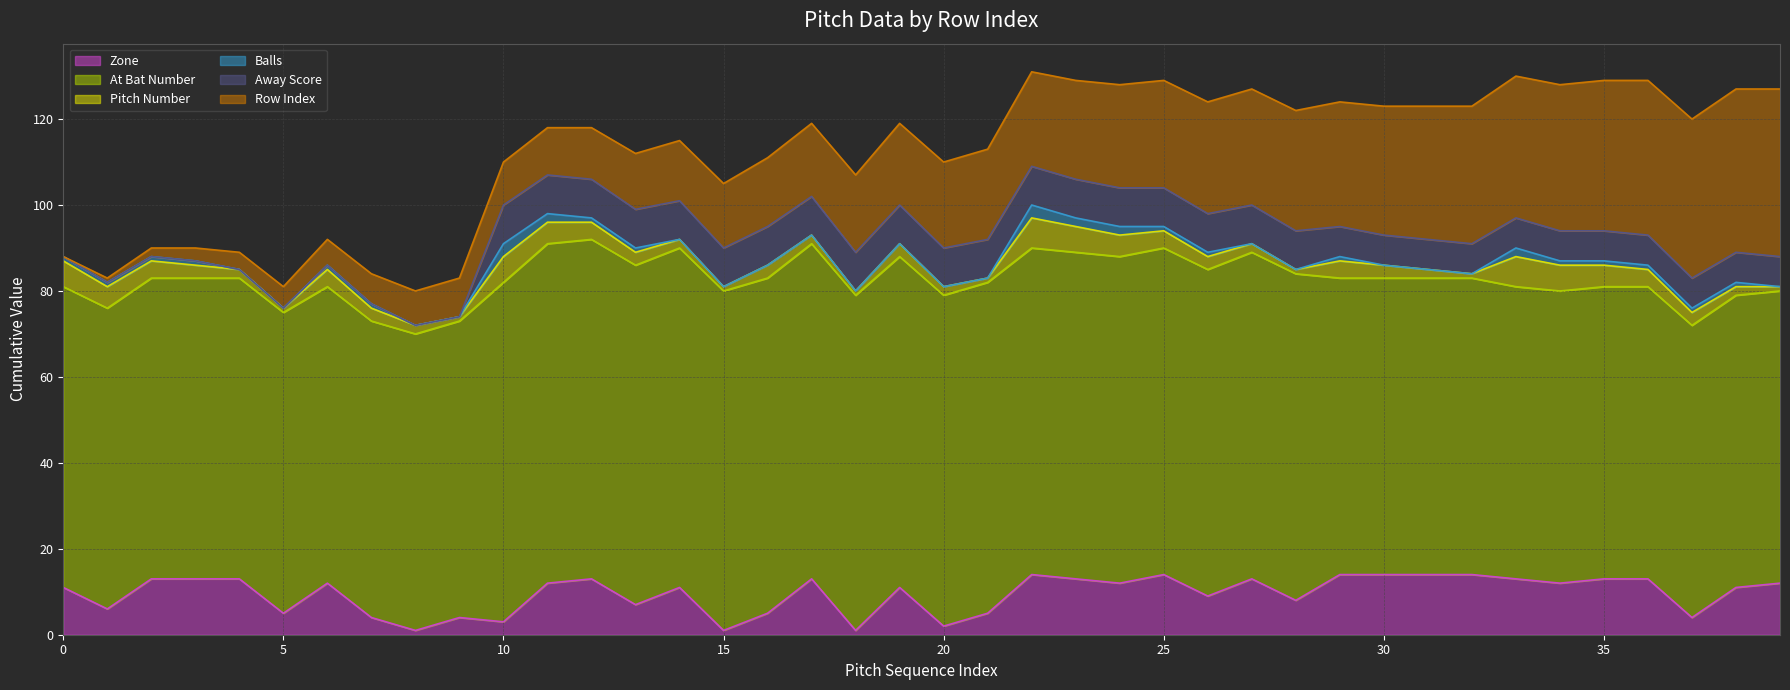

True or false: zone has more than 1 points higher than both neighbors.

True